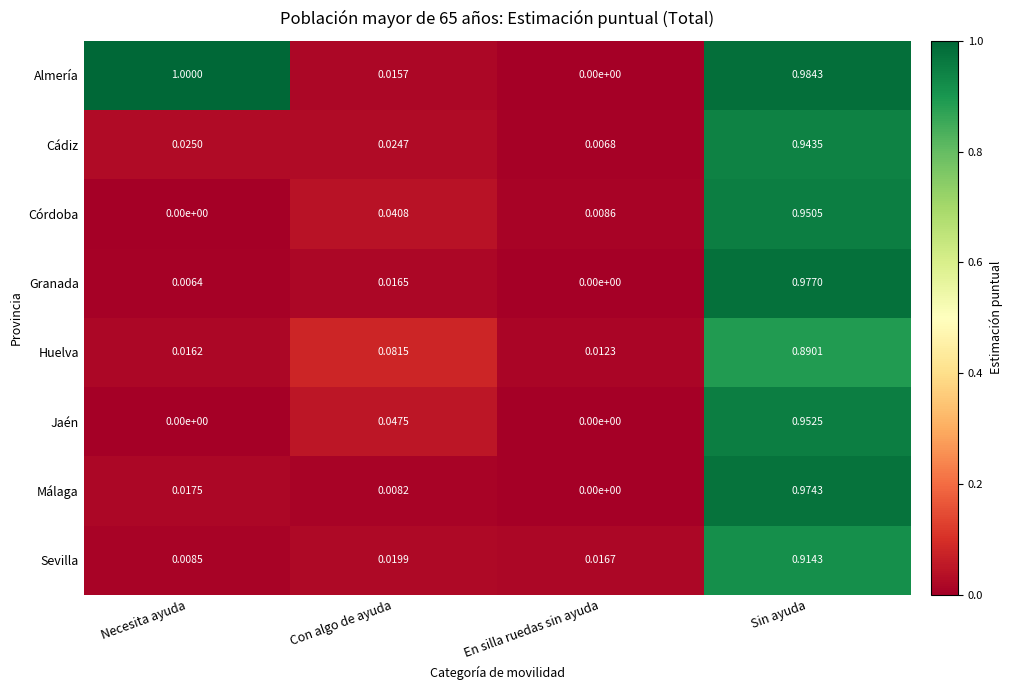

Between Necesita ayuda and Con algo de ayuda, which series saw the biggest shift?

Almería